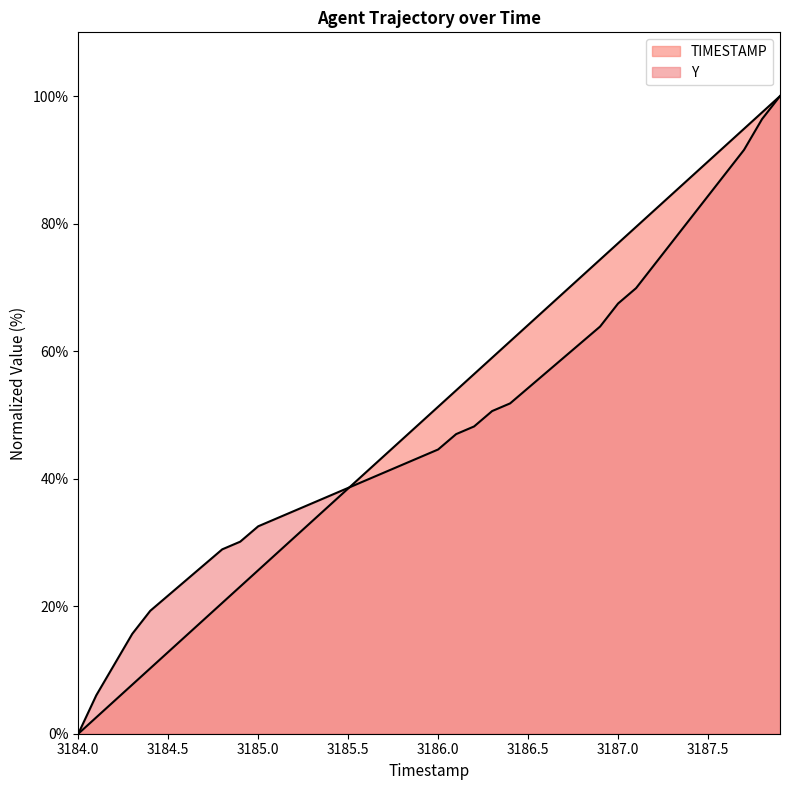

Which series ends up on top after the final intersection of Y and TIMESTAMP?

TIMESTAMP